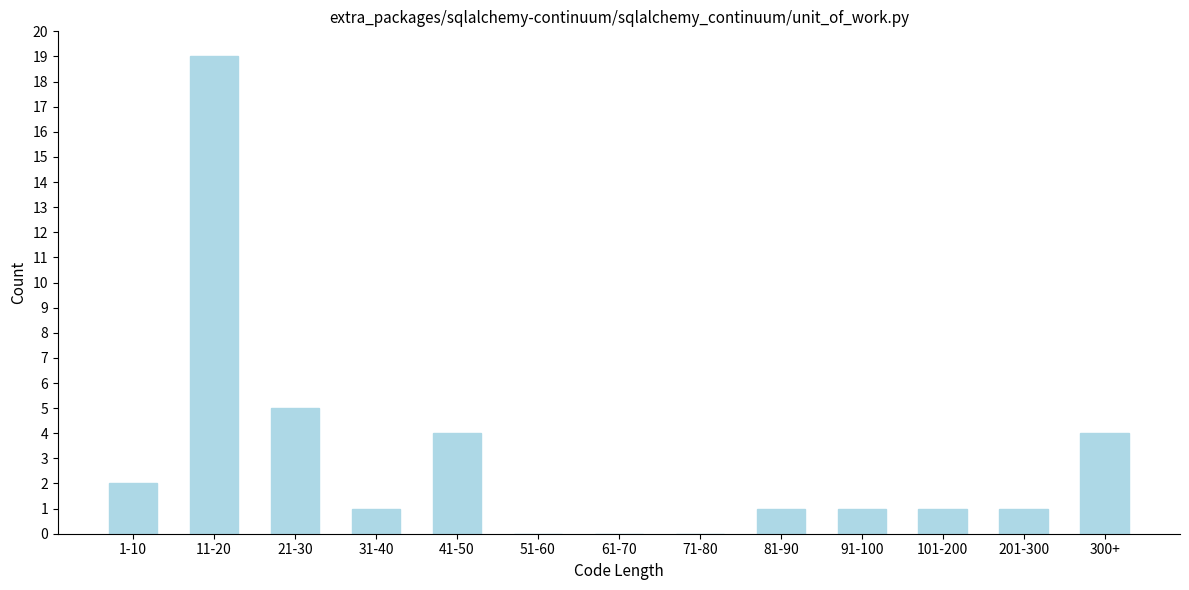

Reading left to right, extract all data points from this chart.

1-10=2	11-20=19	21-30=5	31-40=1	41-50=4	51-60=0	61-70=0	71-80=0	81-90=1	91-100=1	101-200=1	201-300=1	300+=4